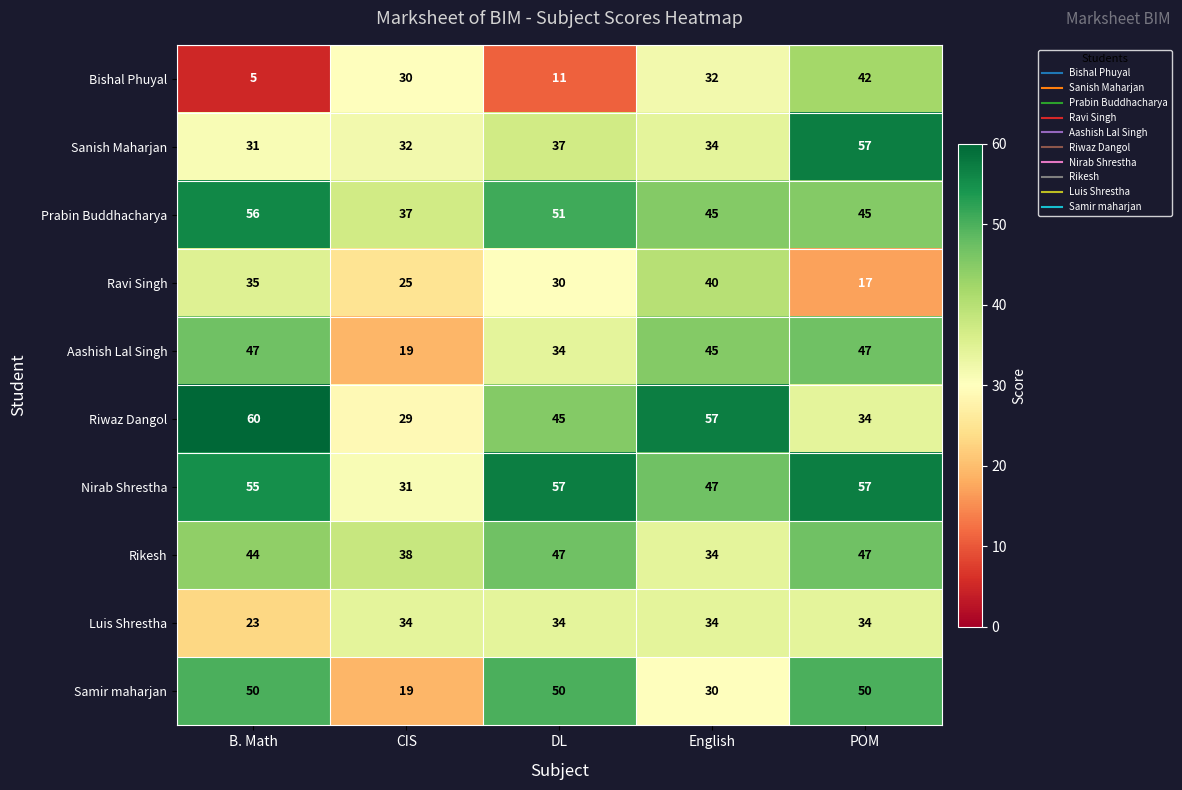

What is the approximate value of Aashish Lal Singh at B. Math, to the nearest 10?

50